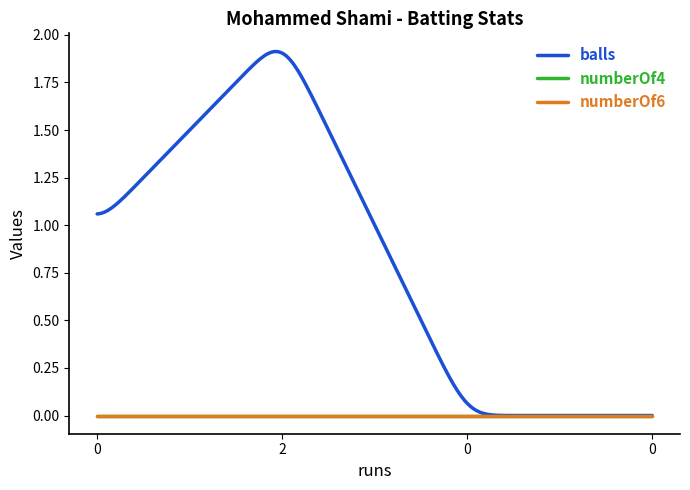

At which category is the sum across all series the highest?

2